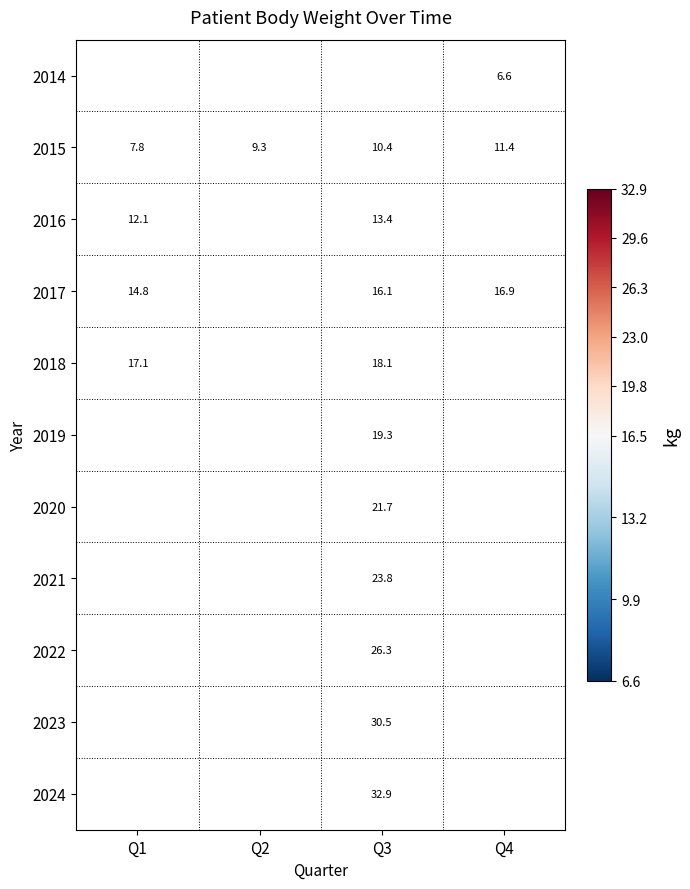

Is it true that 2022 equals 40.1 at Q3?

False